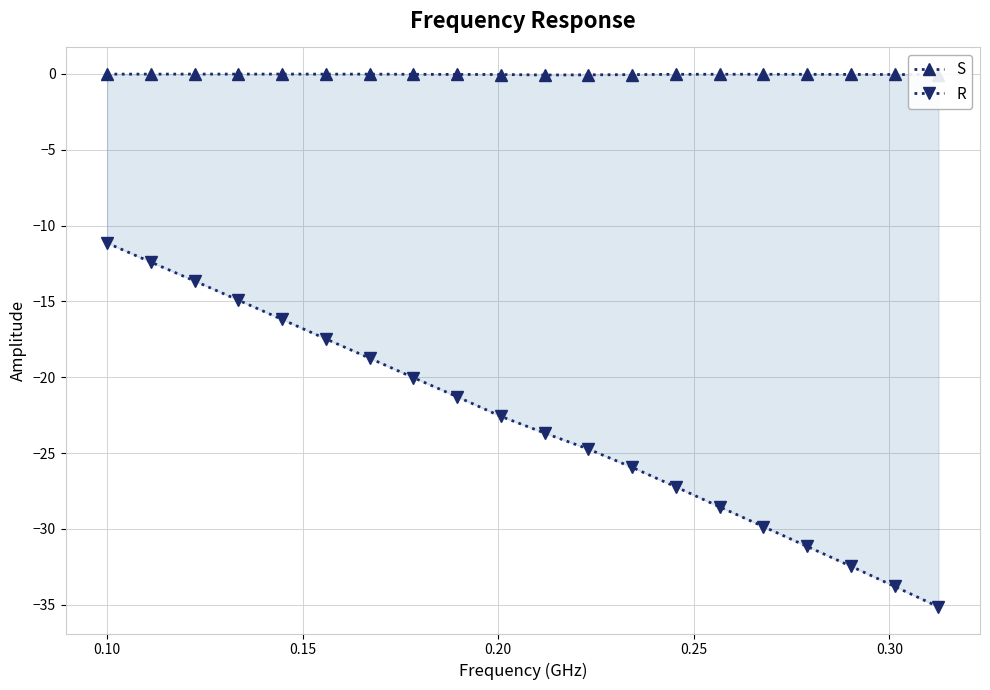

Reading left to right, extract all data points from this chart.

S: -0.0	-0.0	-0.0	-0.0	-0.0	-0.0	-0.0	-0.0	-0.0	-0.0	-0.1	-0.1	-0.0	-0.0	-0.0	-0.0	-0.0	-0.0	-0.0	-0.0
R: -11.1	-12.4	-13.7	-14.9	-16.2	-17.5	-18.7	-20.0	-21.3	-22.6	-23.7	-24.7	-25.9	-27.2	-28.6	-29.9	-31.2	-32.5	-33.8	-35.1